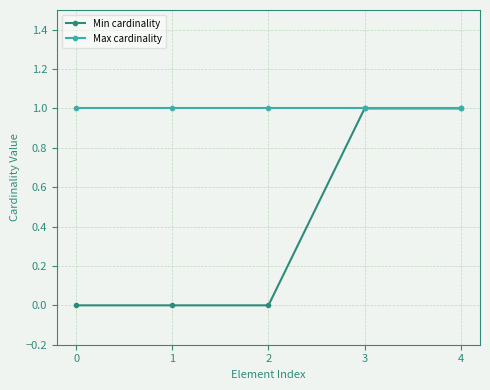

At how many categories does at least one series exceed 0?

5